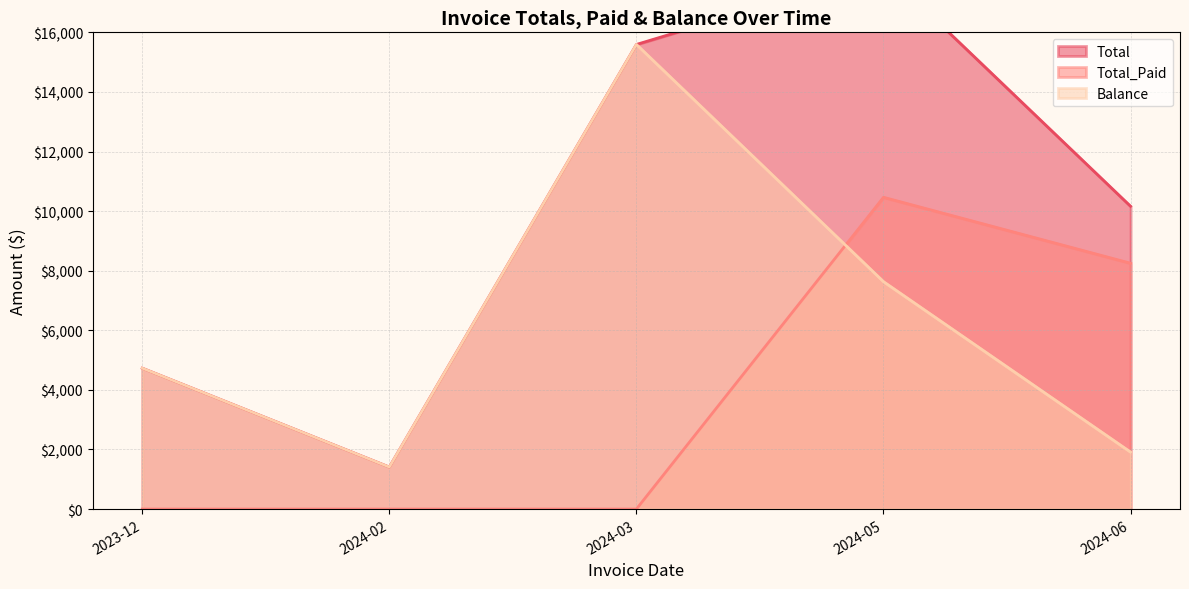

Is the value of Balance at 2024-06 greater than the value of Total_Paid at 2024-05?

No